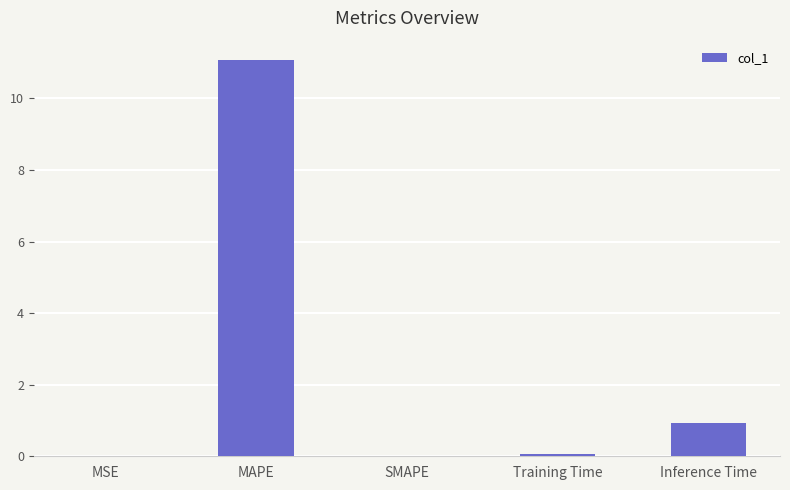

Between MAPE and Training Time, which is larger?

MAPE